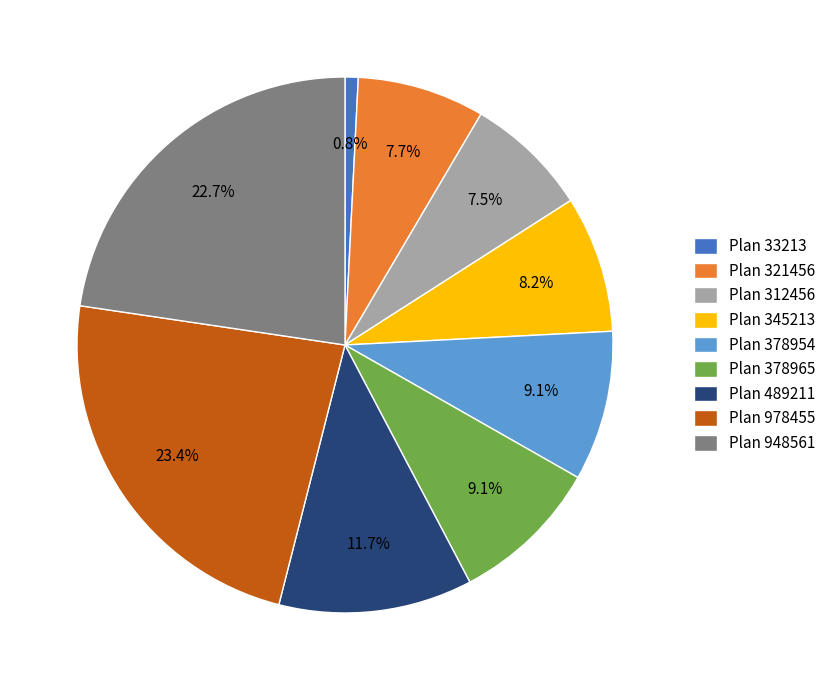

Is it true that Plan 345213 is 8% of the pie?

True